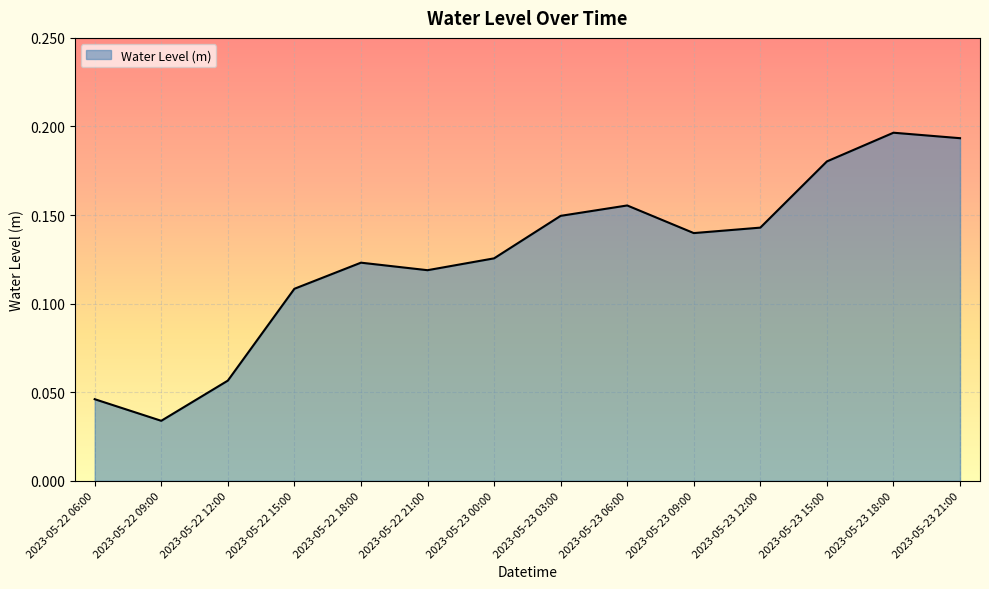

Does the chart display data point markers on the line(s)?

No